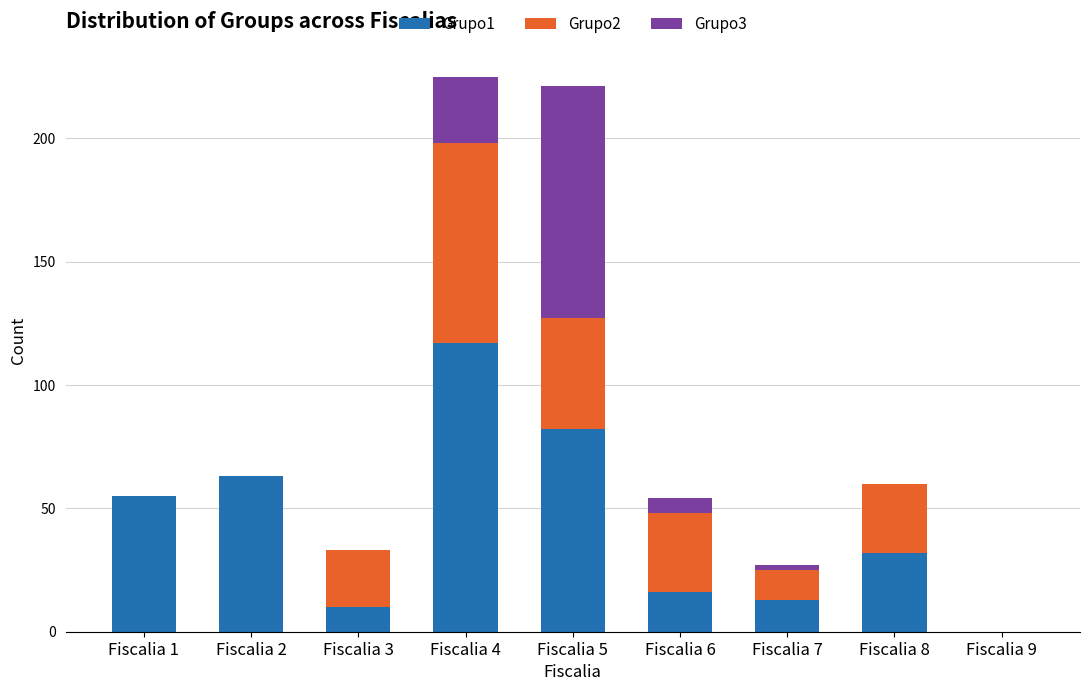

Is it true that Grupo1 equals 18 at Fiscalia 8?

False